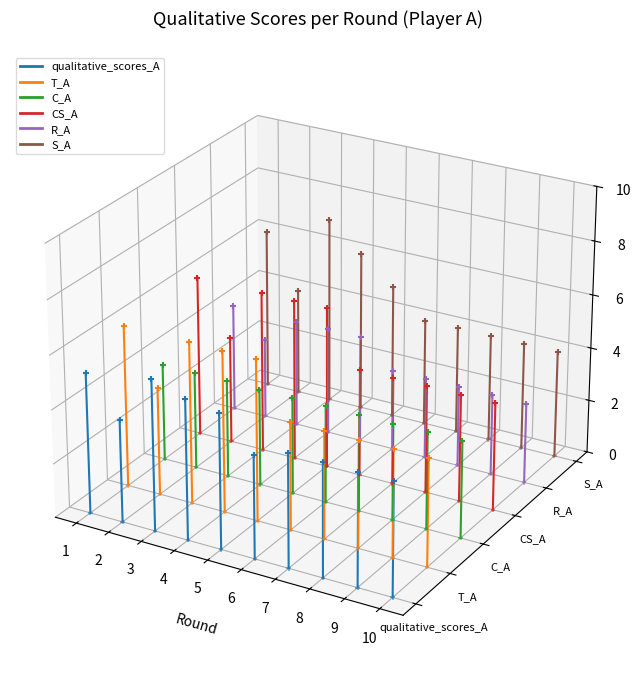

What are all the series names shown in the legend?

qualitative_scores_A, T_A, C_A, CS_A, R_A, S_A